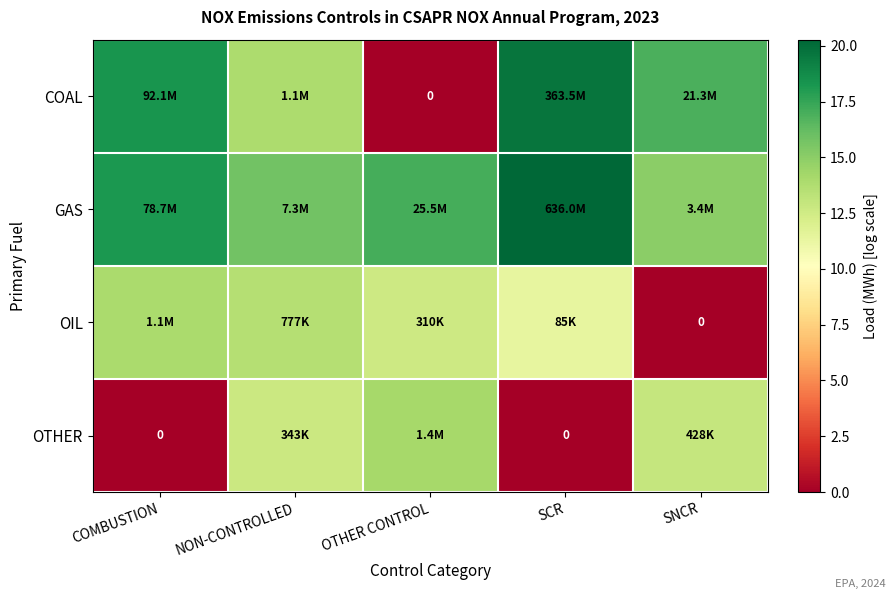

Rank the series at SNCR from highest to lowest value.

COAL, GAS, OTHER, OIL